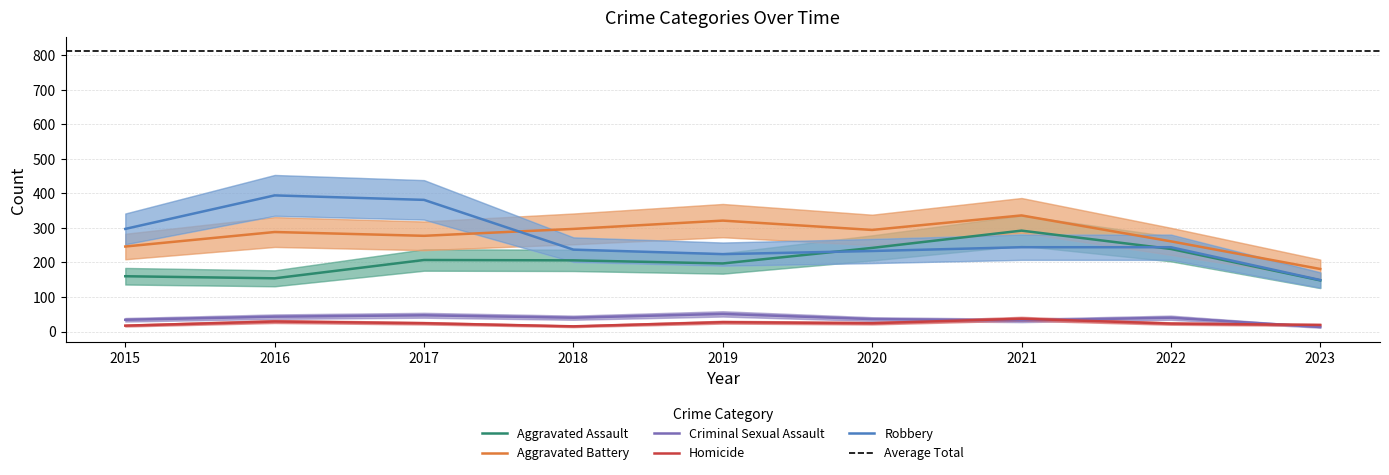

What is the sum of all Criminal Sexual Assault values?

336